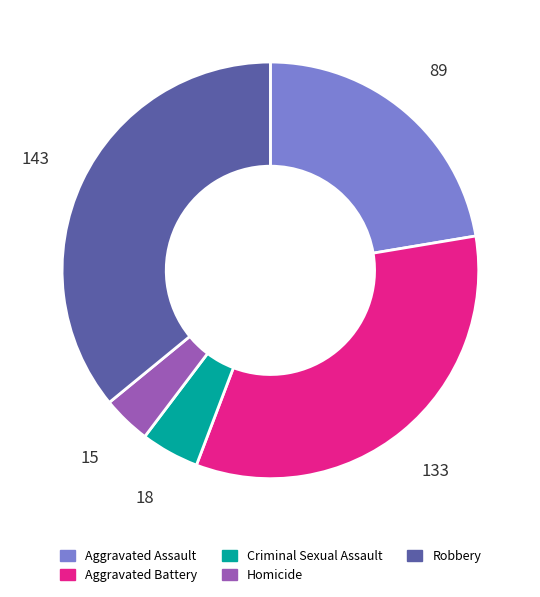

Between Homicide and Criminal Sexual Assault, which is larger?

Criminal Sexual Assault